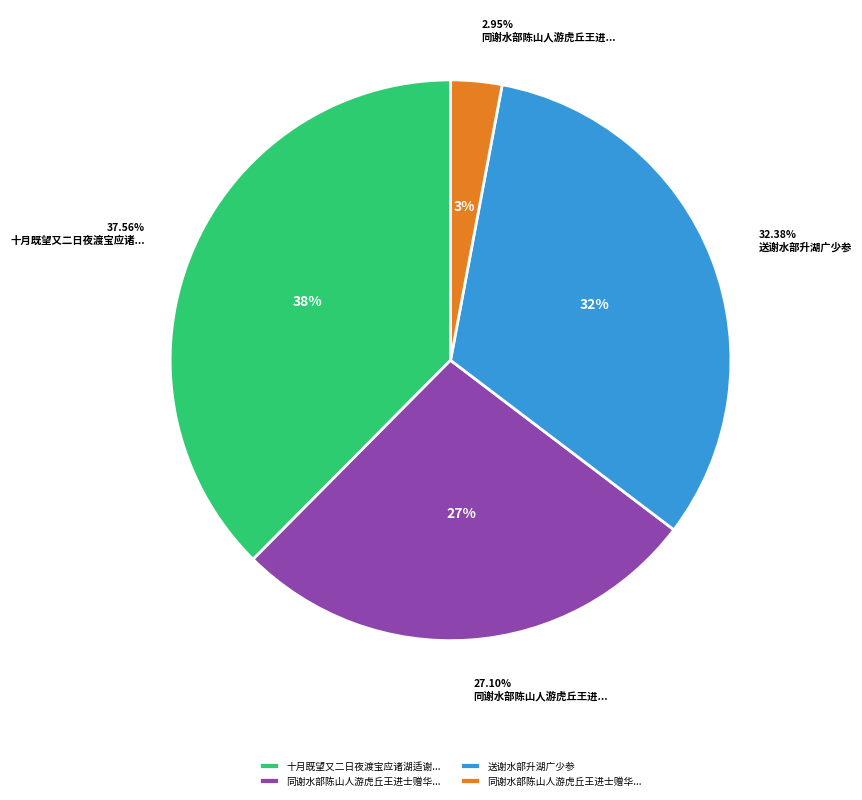

Rank the categories by value from highest to lowest.

十月既望又二日夜渡宝应诸湖适谢水部中流见访, 送谢水部升湖广少参, 同谢水部陈山人游虎丘王进士赠华荡酒与高家惠泉伯仲也, 同谢水部陈山人游虎丘王进士赠华荡酒与高家